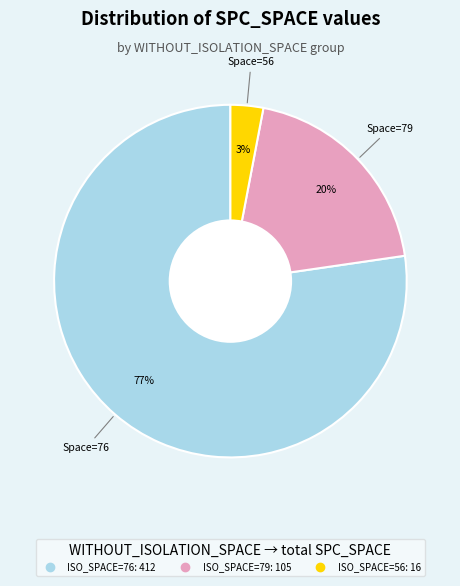

To the nearest percent, what is the difference between the largest and smallest slice percentages?

74%